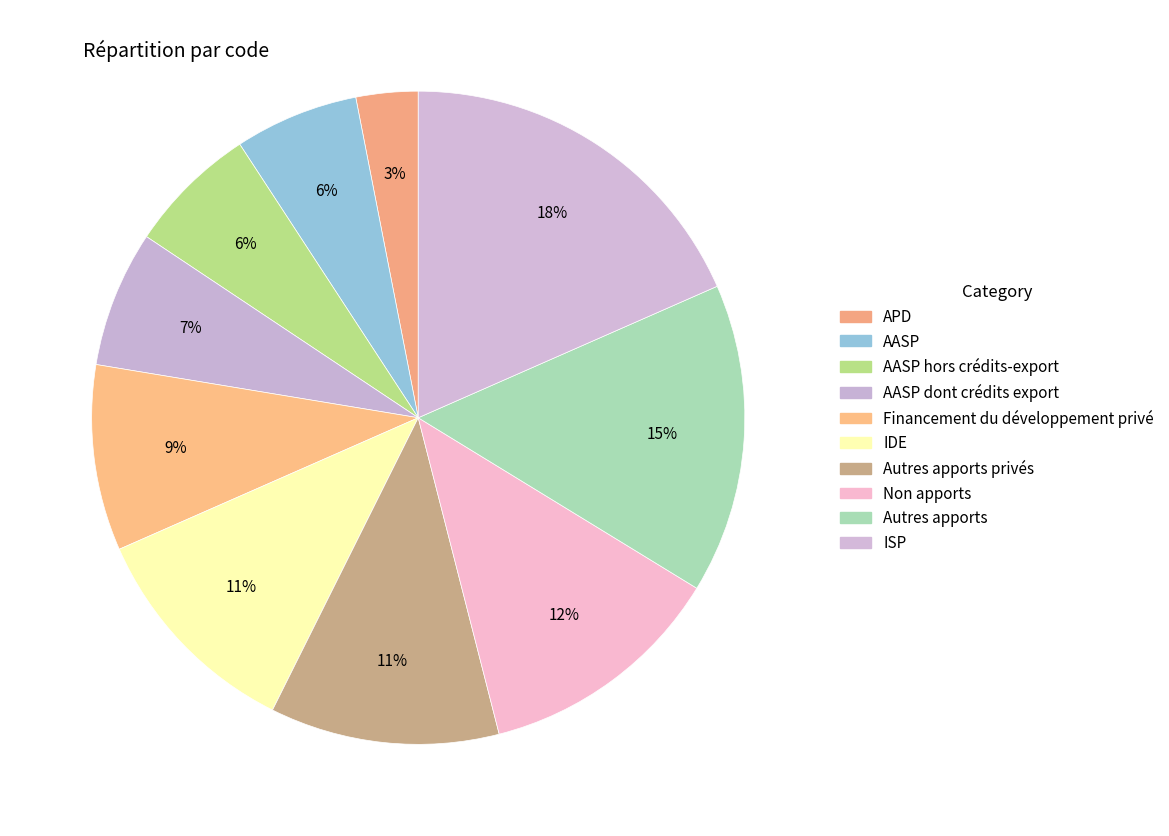

Count the number of slices in the pie.

10